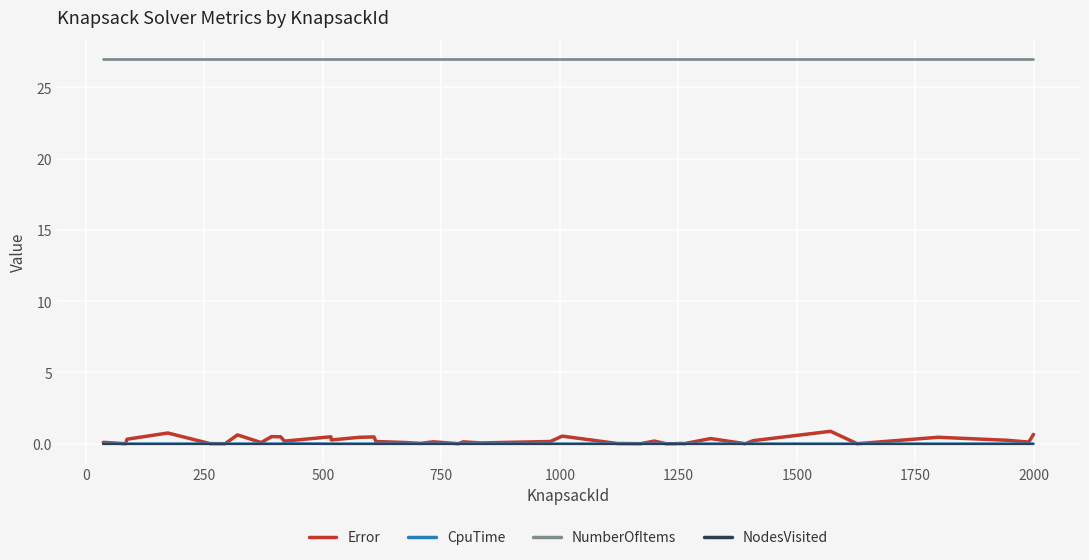

Which series has the largest total across all categories?

NumberOfItems